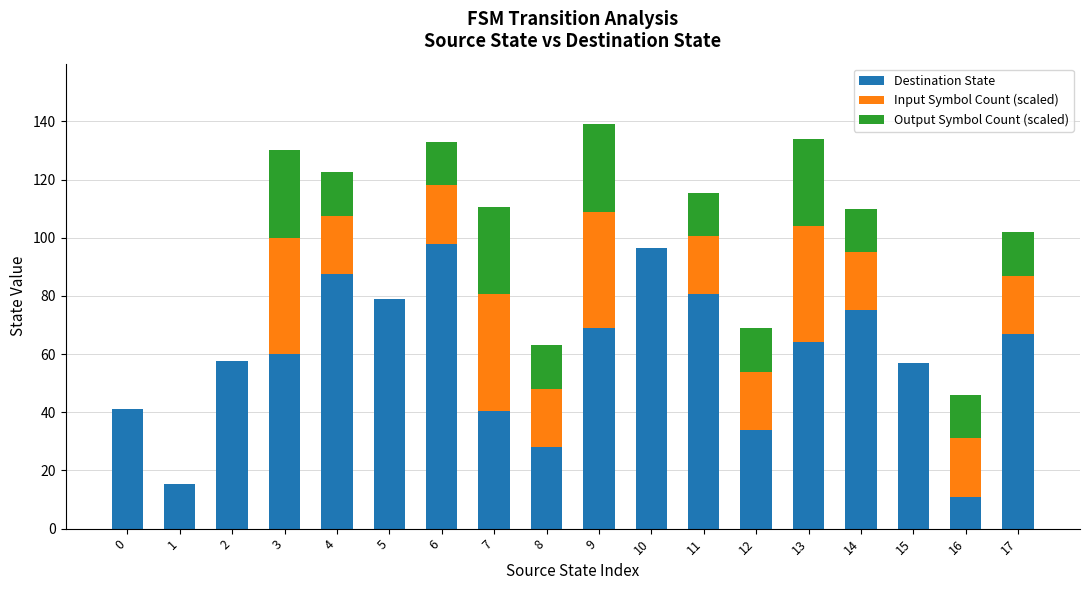

Read the Destination State value at 9.

69.0